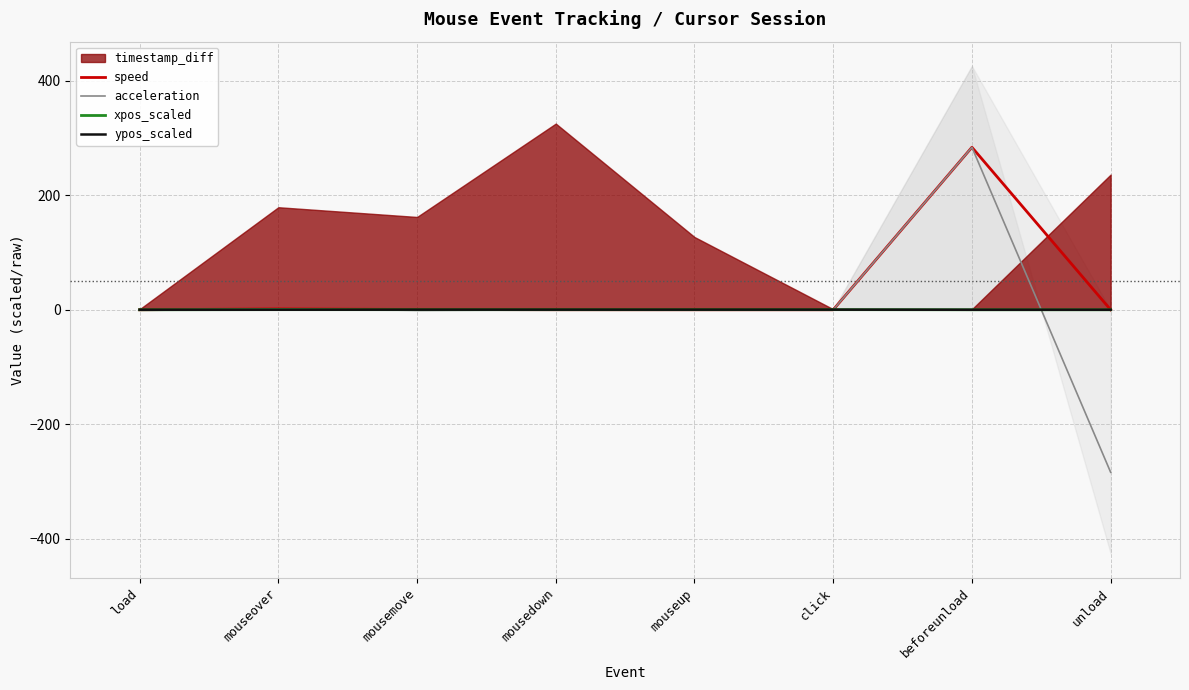

True or false: xpos_scaled and ypos_scaled intersect in this chart.

True